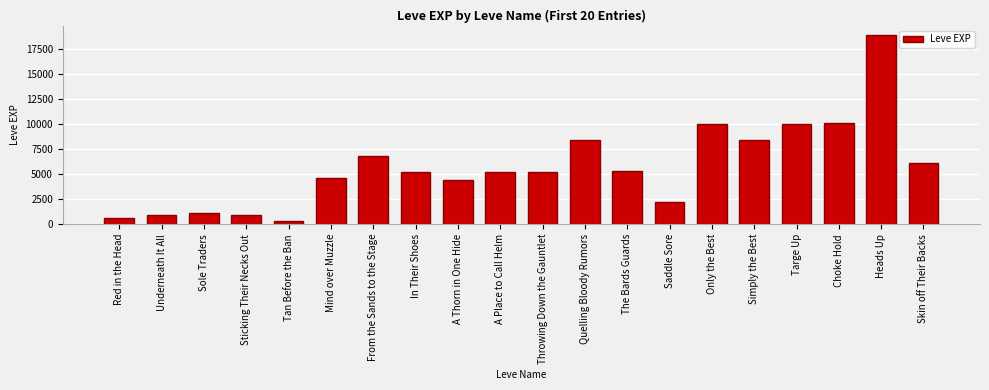

Reading left to right, list all the values displayed in this chart.

Red in the Head=630	Underneath It All=900	Sole Traders=1160	Sticking Their Necks Out=900	Tan Before the Ban=370	Mind over Muzzle=4660	From the Sands to the Stage=6840	In Their Shoes=5220	A Thorn in One Hide=4410	A Place to Call Helm=5220	Throwing Down the Gauntlet=5220	Quelling Bloody Rumors=8430	The Bards Guards=5330	Saddle Sore=2230	Only the Best=9990	Simply the Best=8430	Targe Up=9990	Choke Hold=10100	Heads Up=18910	Skin off Their Backs=6110